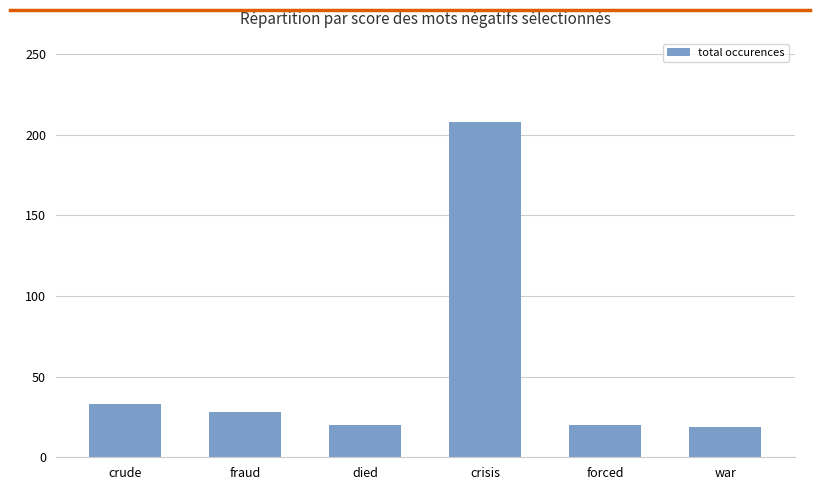

What is the difference between the second highest and minimum values?

14